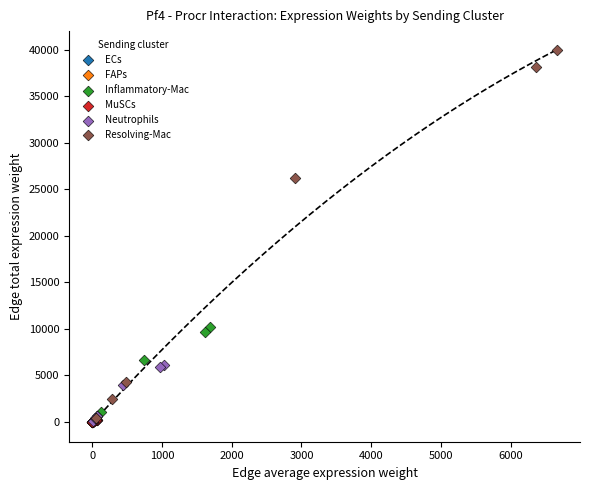

Which series contains the highest Y value?

Resolving-Mac